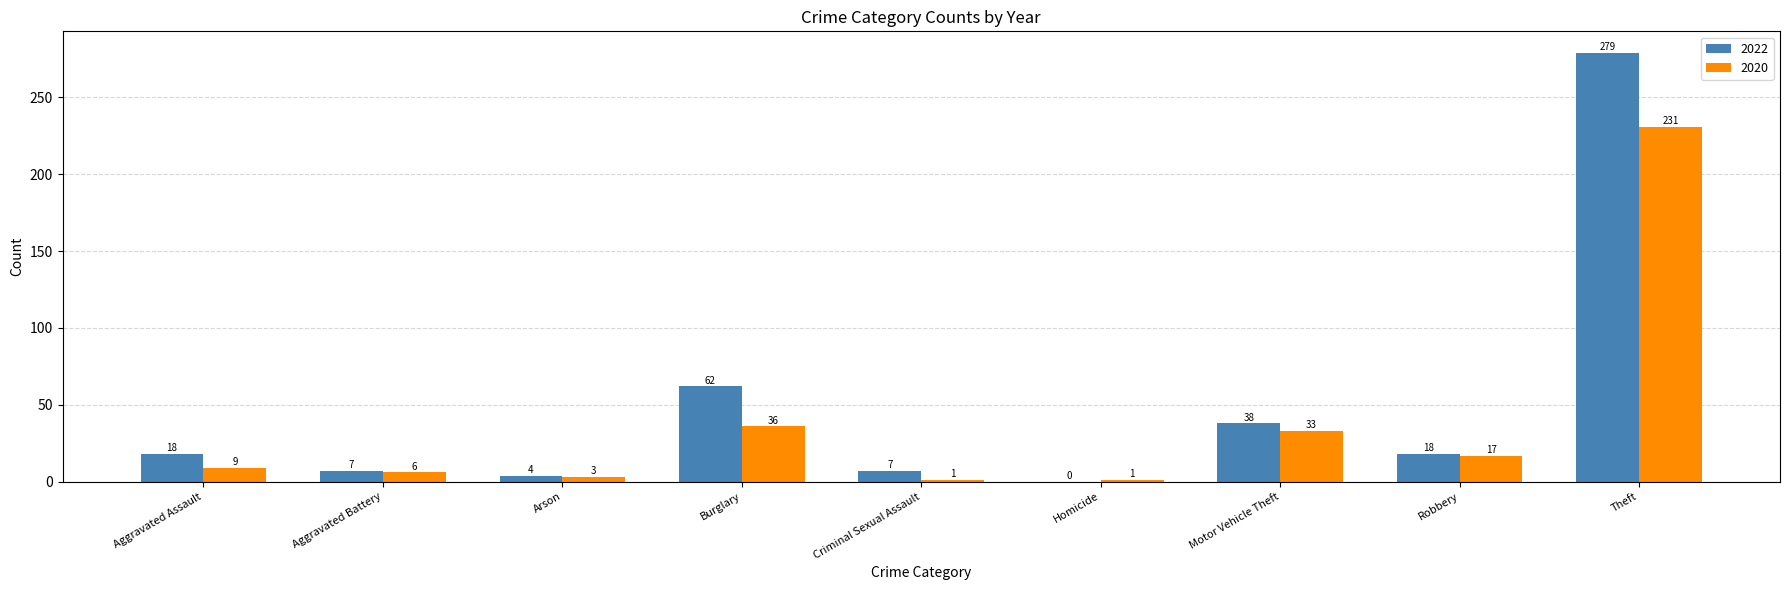

What is the greatest value displayed?

279